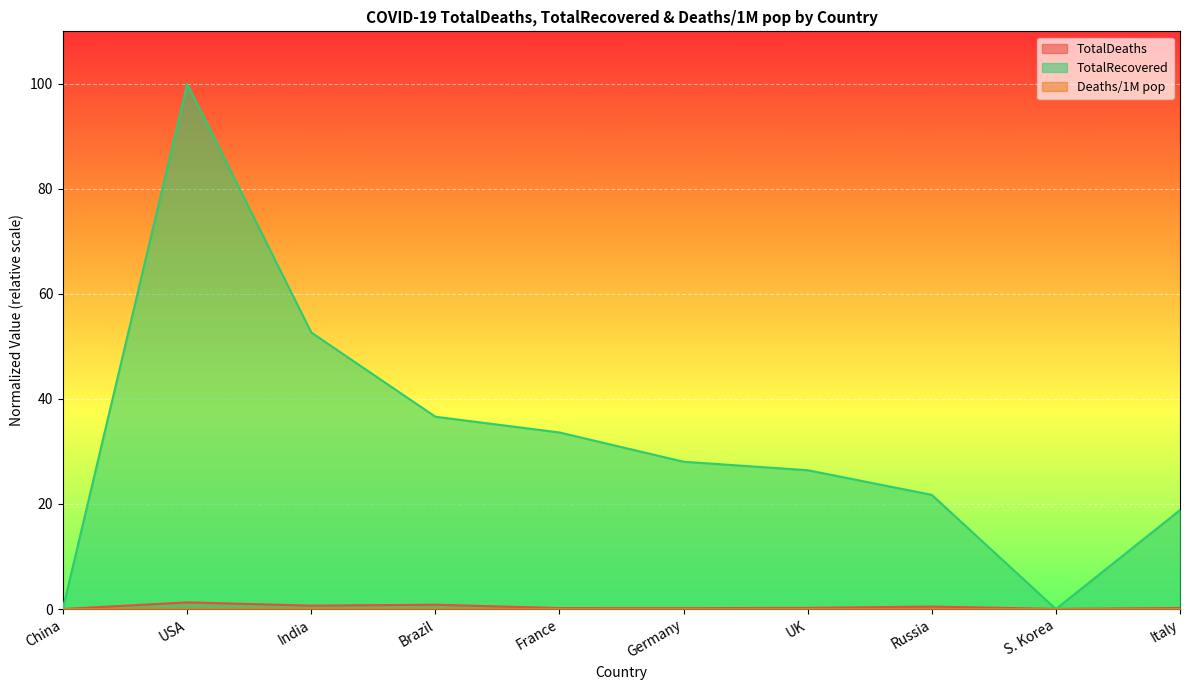

Is the value of TotalDeaths at Italy greater than the value of TotalRecovered at Italy?

No